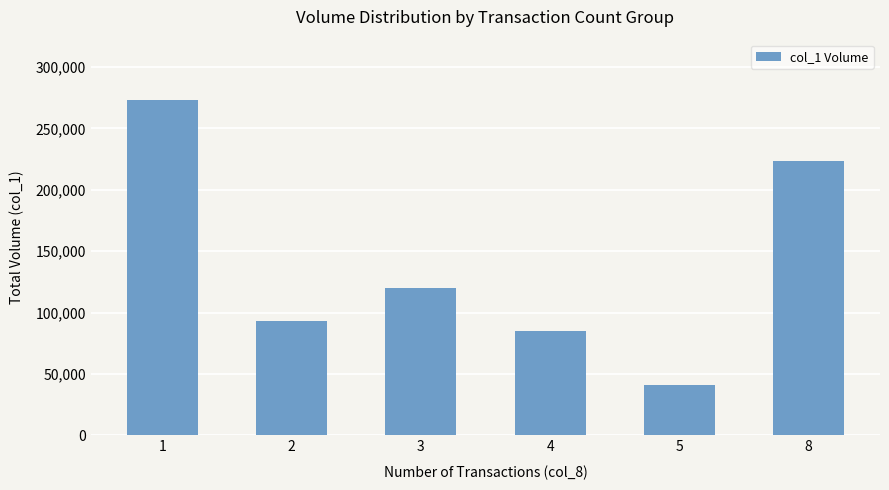

At which category does the chart reach its peak across all series?

1